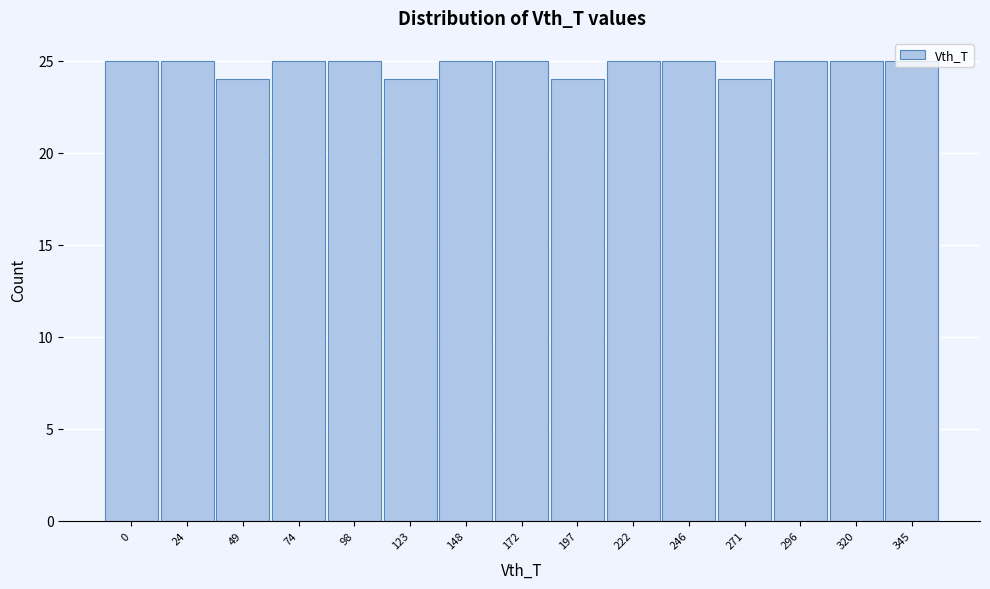

What is the minimum value shown in the chart?

24